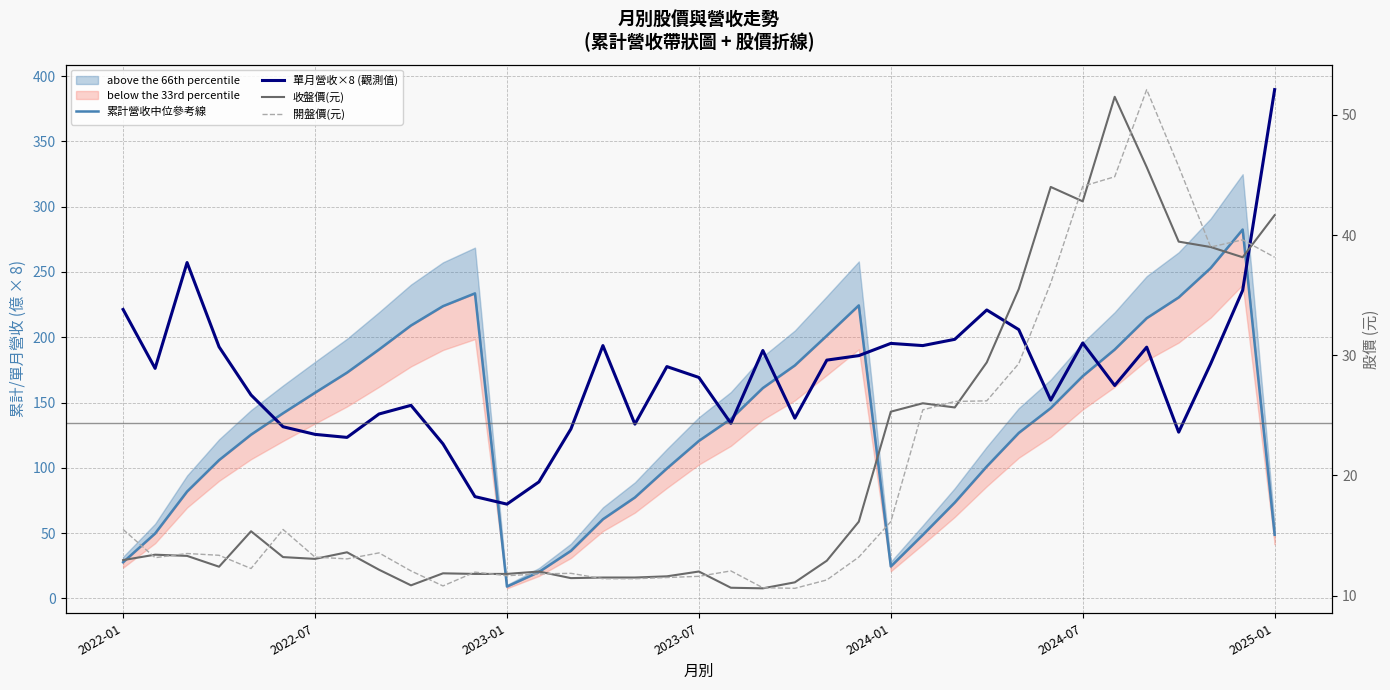

The 單月營收×8 (觀測值) series shows 127.3 at 33. True or false?

True